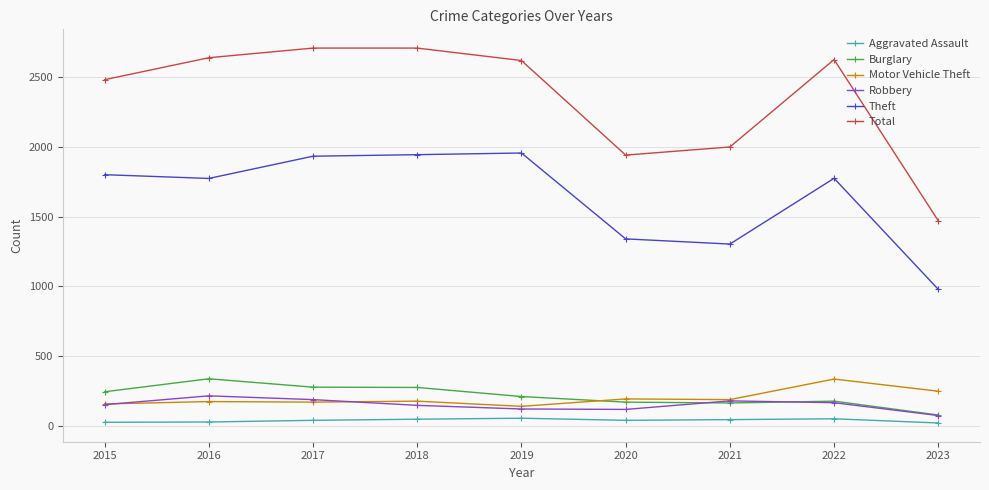

The Total series shows 1093 at 2018. True or false?

False